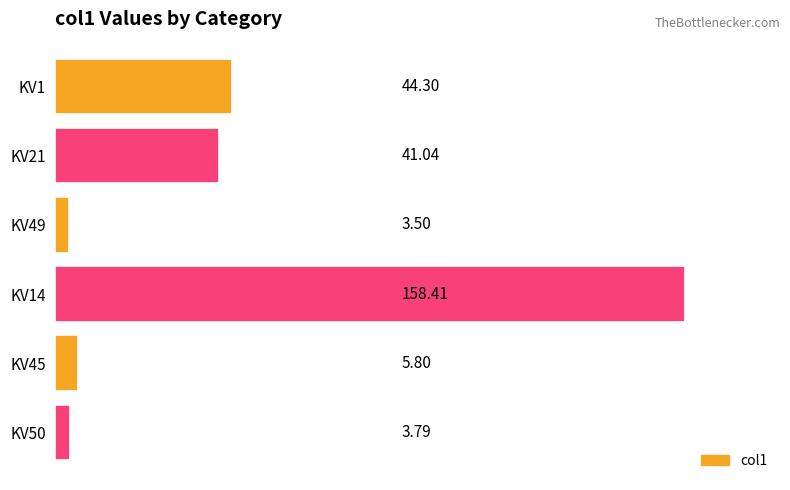

List the labels in order of value, smallest first.

KV49, KV50, KV45, KV21, KV1, KV14